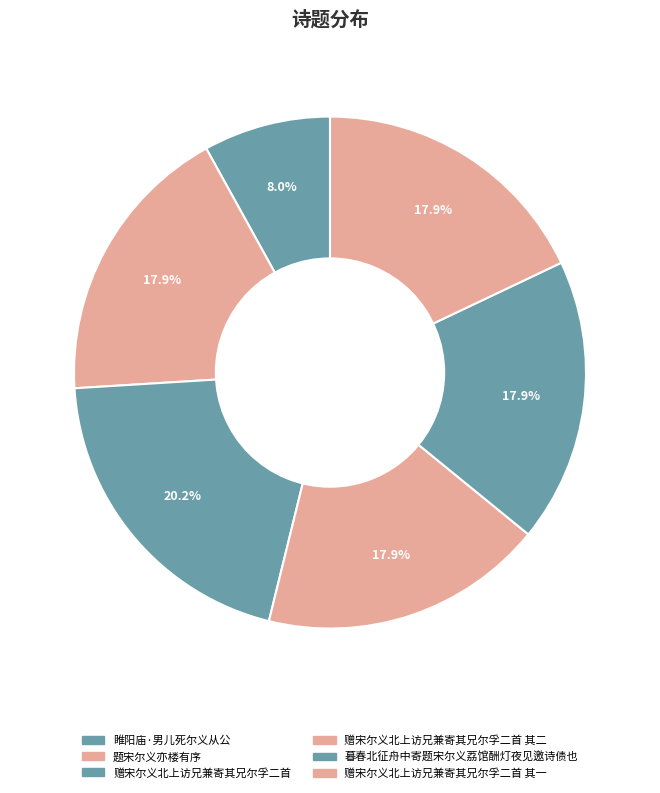

Which category has the smallest portion of the pie?

睢阳庙·男儿死尔义从公